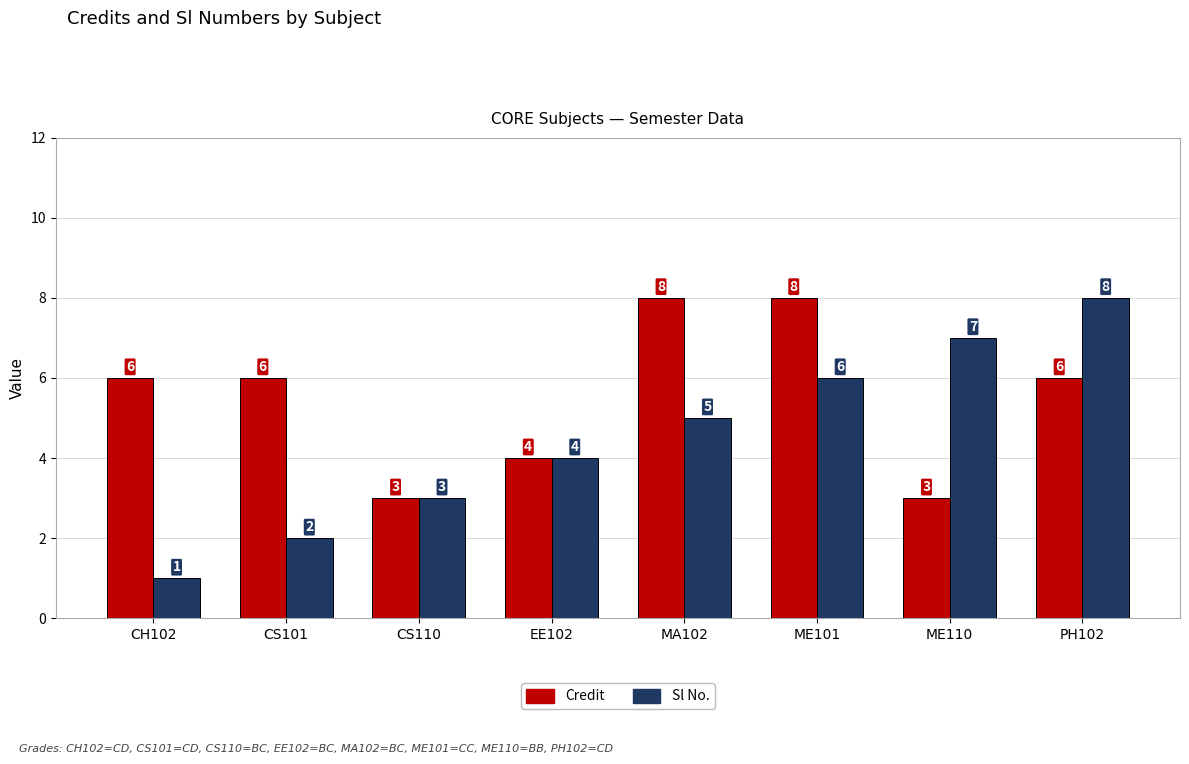

List the labels in order of Sl No. value, largest first.

PH102, ME110, ME101, MA102, EE102, CS110, CS101, CH102